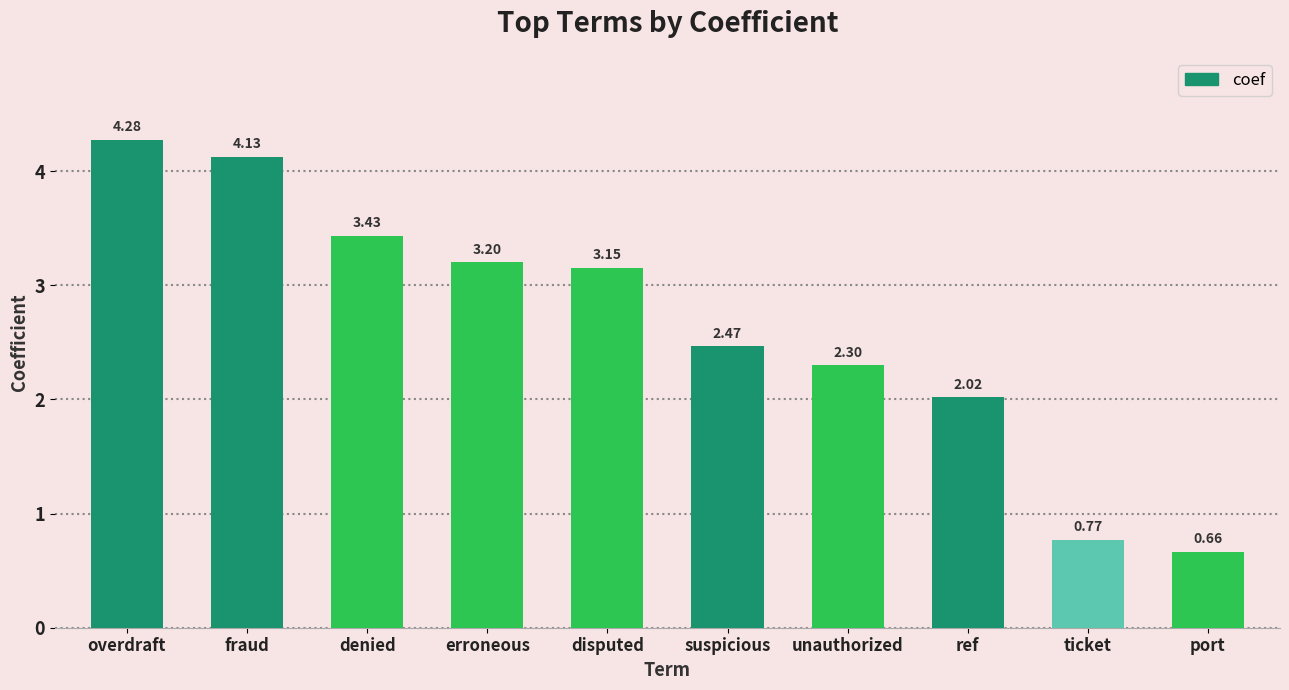

At which category does the chart reach its peak across all series?

overdraft